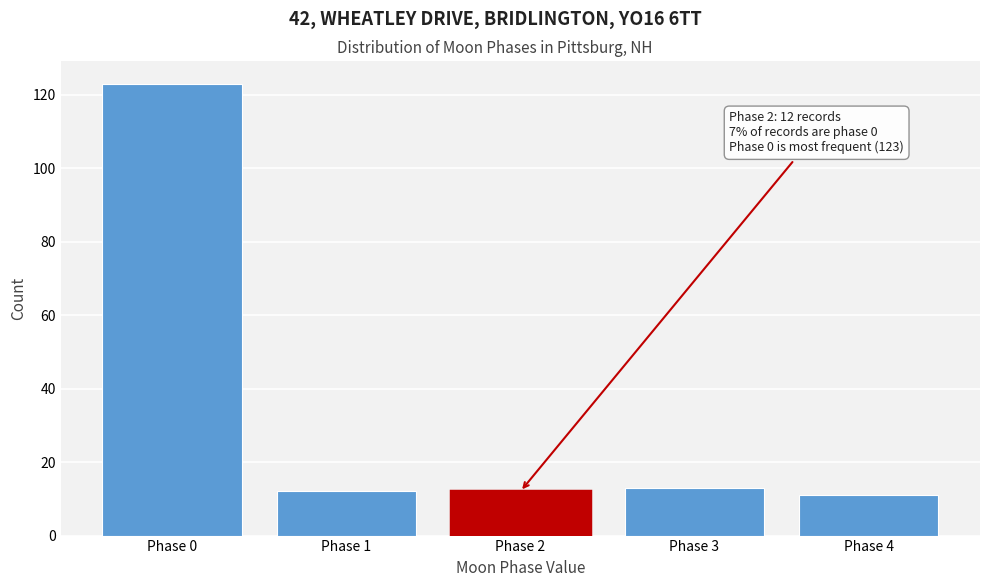

Reading left to right, transcribe all the data shown in this chart.

123	12	12	13	11